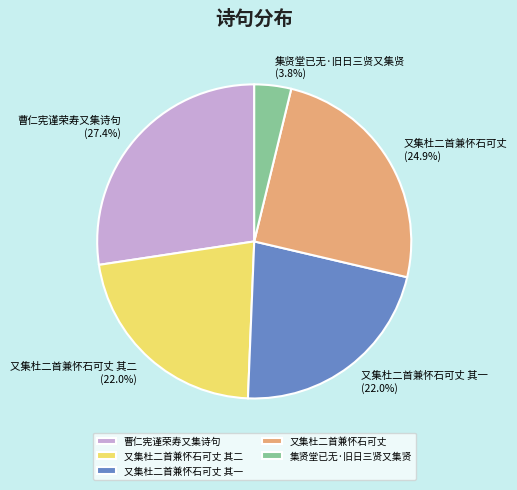

Is there any slice that represents more than half of the pie?

No